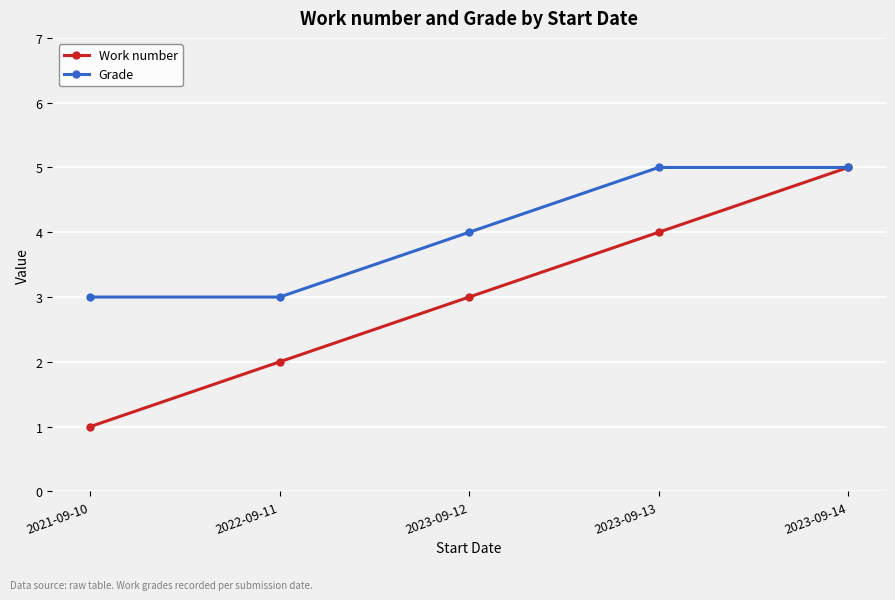

Which series changed the most between 2021-09-10 and 2023-09-13?

Work number